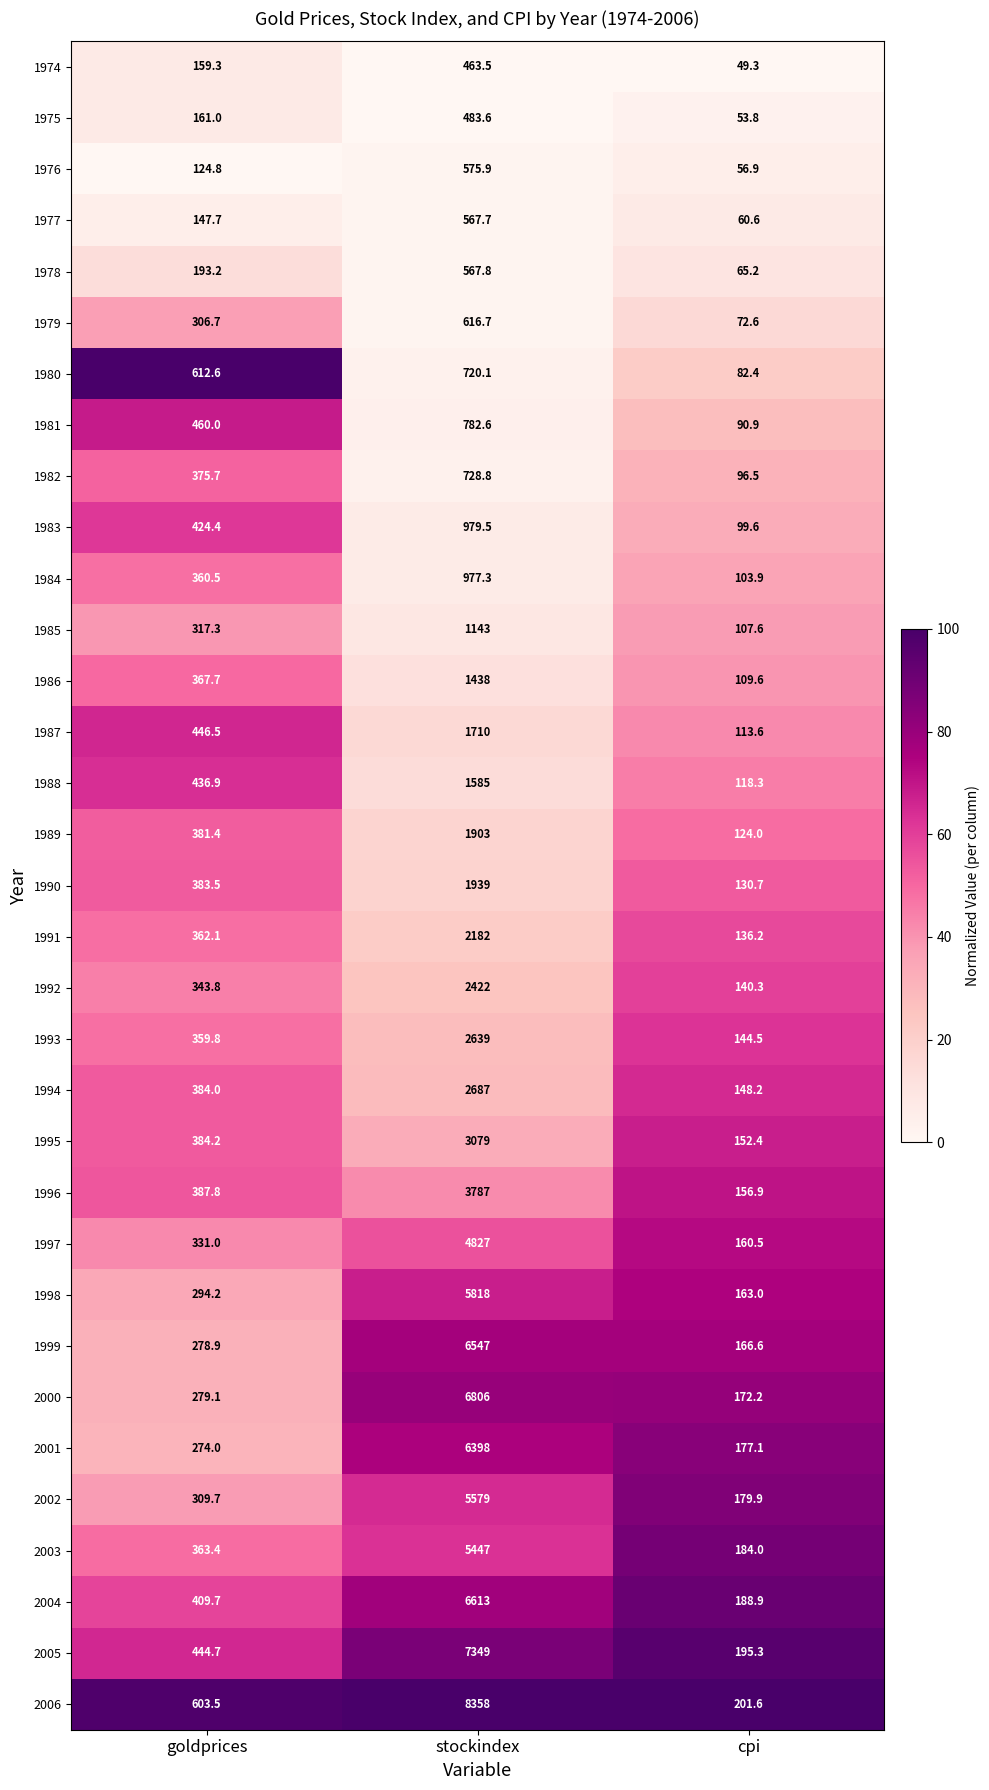

The 1976 series shows 575.9 at stockindex. True or false?

True